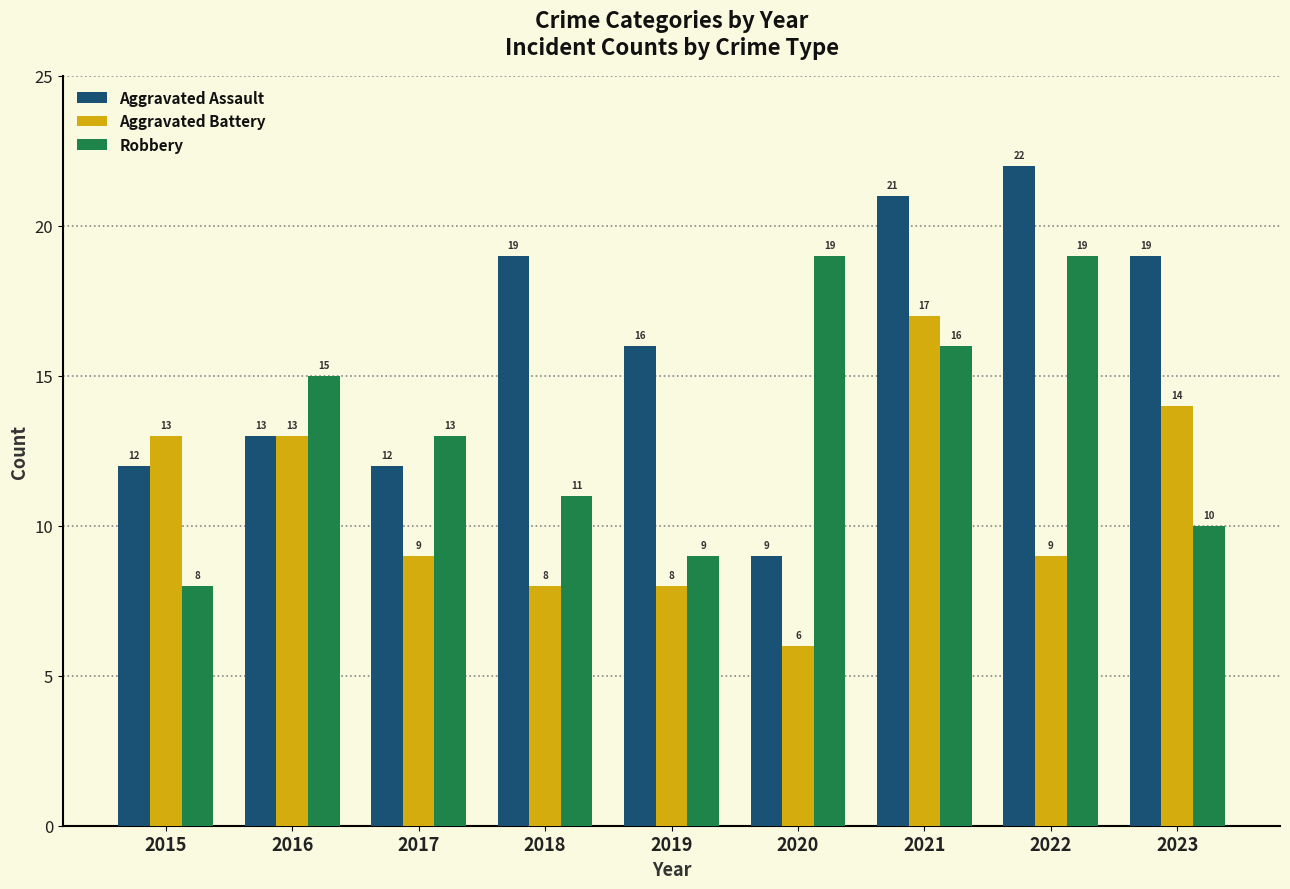

What is the average value of the Aggravated Assault series?

16